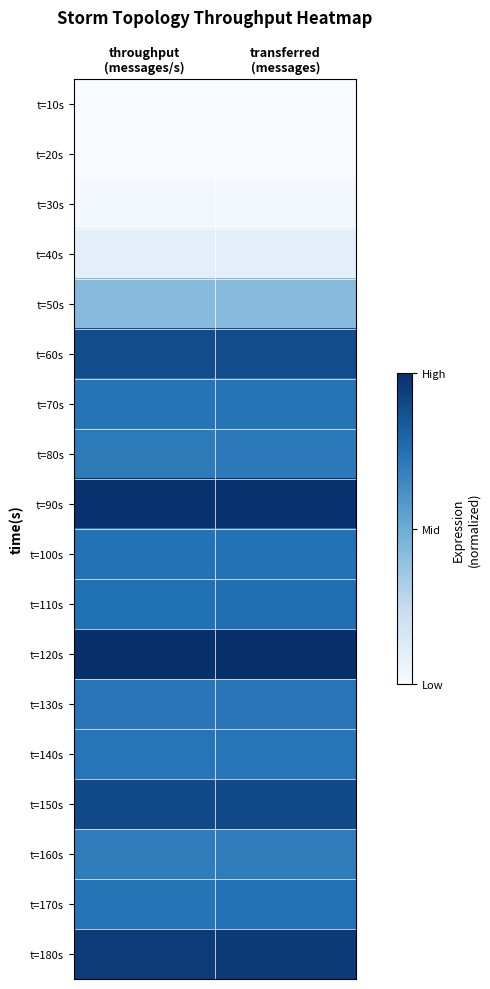

Reading left to right, transcribe all the data shown in this chart.

t=10s: throughput
(messages/s)=0.0	transferred
(messages)=0.0
t=20s: throughput
(messages/s)=0.0	transferred
(messages)=0.0
t=30s: throughput
(messages/s)=0.0	transferred
(messages)=0.0
t=40s: throughput
(messages/s)=0.1	transferred
(messages)=0.1
t=50s: throughput
(messages/s)=0.4	transferred
(messages)=0.4
t=60s: throughput
(messages/s)=0.9	transferred
(messages)=0.9
t=70s: throughput
(messages/s)=0.7	transferred
(messages)=0.7
t=80s: throughput
(messages/s)=0.7	transferred
(messages)=0.7
t=90s: throughput
(messages/s)=1.0	transferred
(messages)=1.0
t=100s: throughput
(messages/s)=0.7	transferred
(messages)=0.7
t=110s: throughput
(messages/s)=0.8	transferred
(messages)=0.8
t=120s: throughput
(messages/s)=1.0	transferred
(messages)=1.0
t=130s: throughput
(messages/s)=0.7	transferred
(messages)=0.7
t=140s: throughput
(messages/s)=0.7	transferred
(messages)=0.7
t=150s: throughput
(messages/s)=0.9	transferred
(messages)=0.9
t=160s: throughput
(messages/s)=0.7	transferred
(messages)=0.7
t=170s: throughput
(messages/s)=0.7	transferred
(messages)=0.7
t=180s: throughput
(messages/s)=1.0	transferred
(messages)=1.0